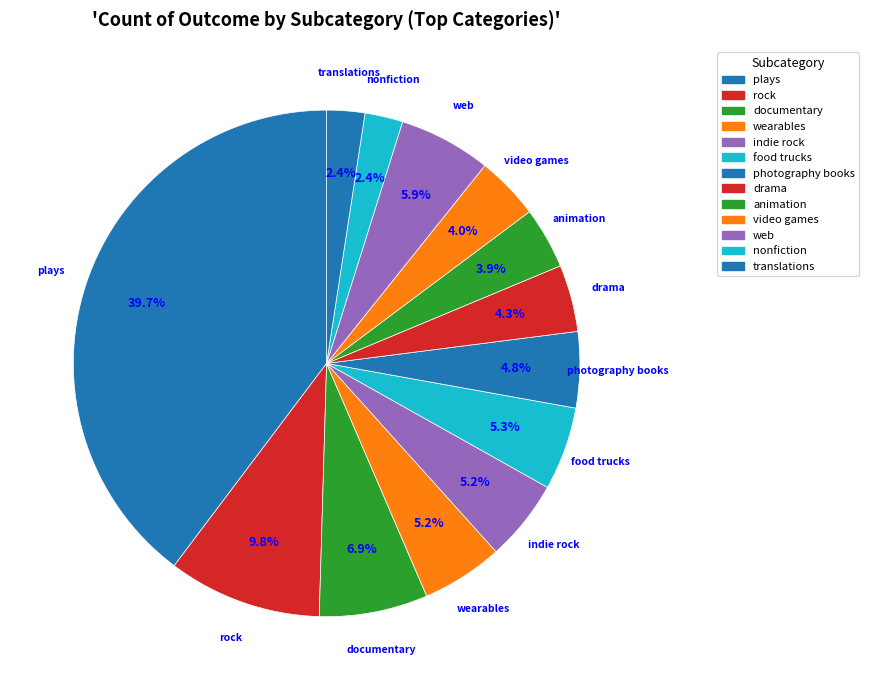

How many slices are in this pie chart?

13